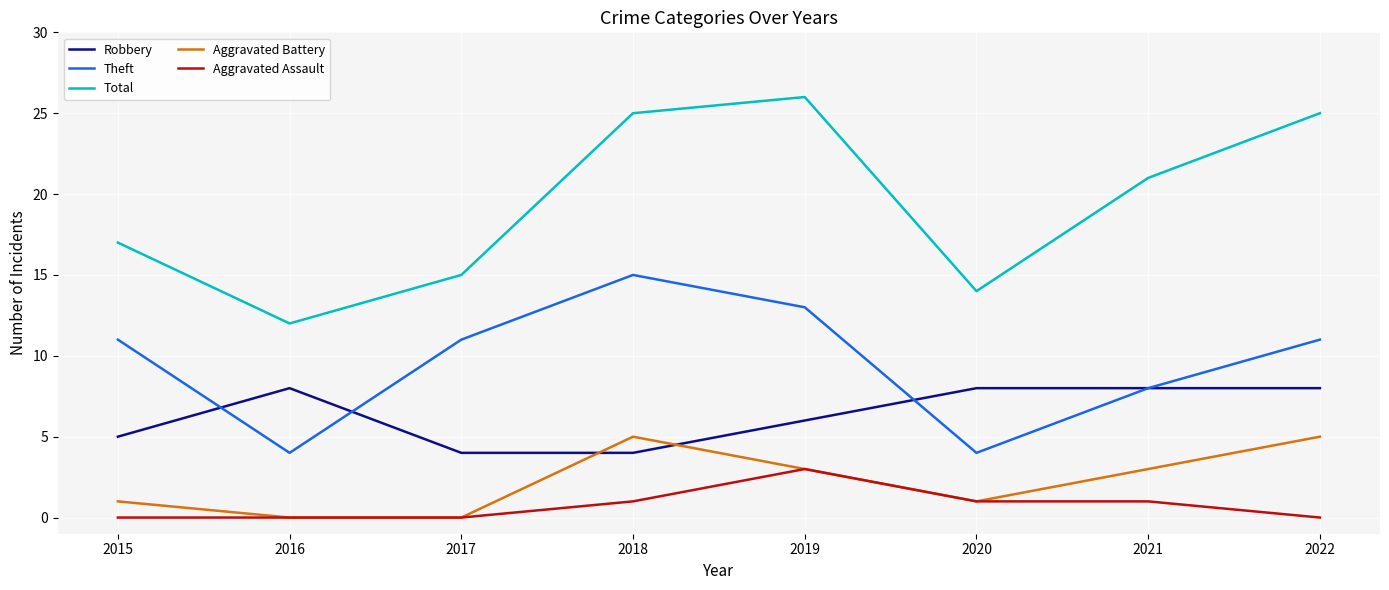

True or false: Theft and Aggravated Assault cross at least once.

False